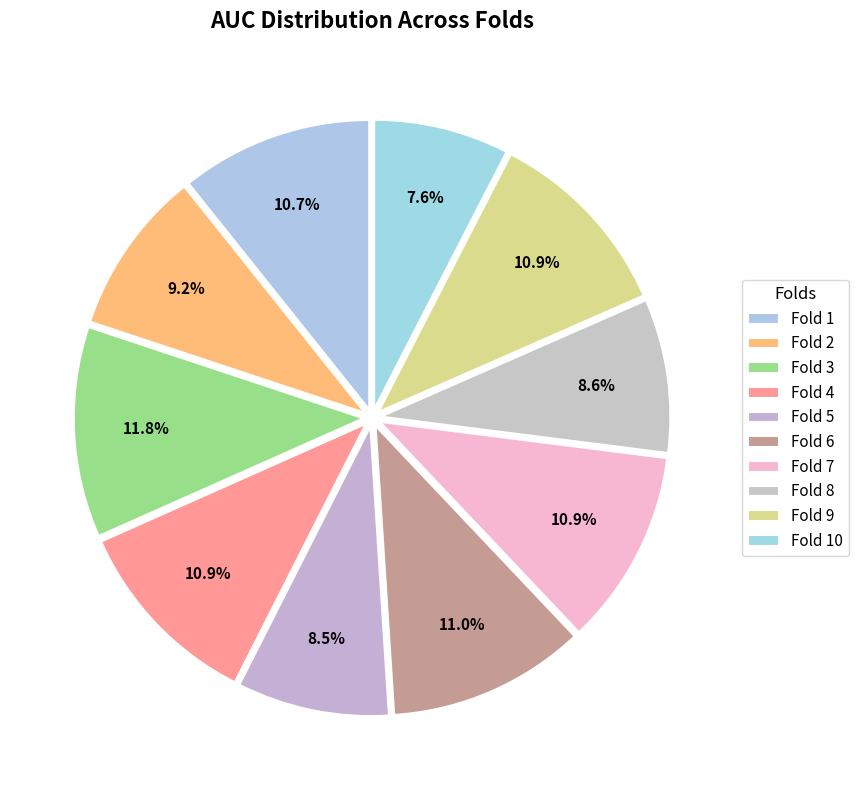

How many slices are in this pie chart?

10